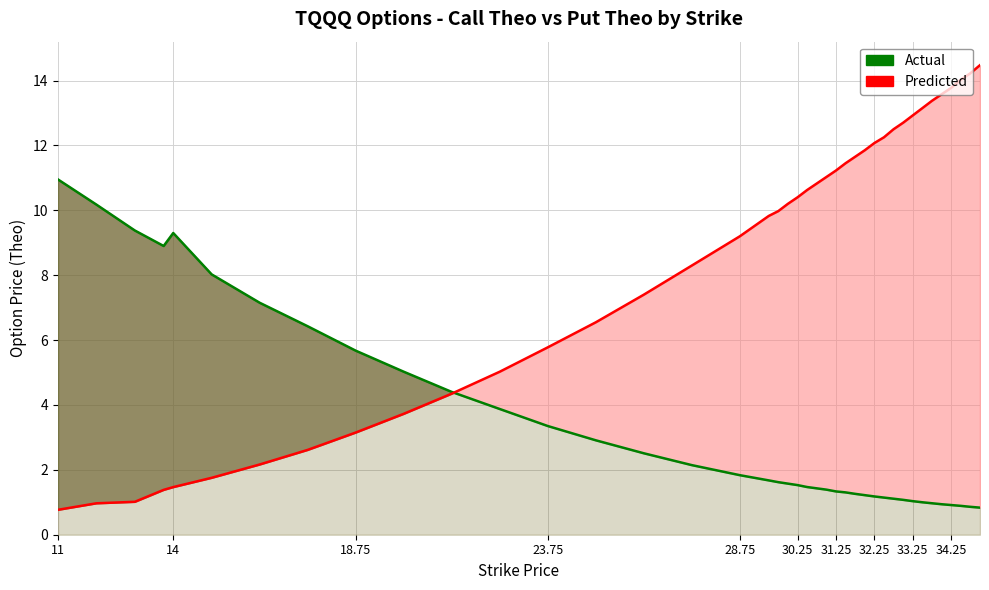

How many lines are shown in the chart?

2